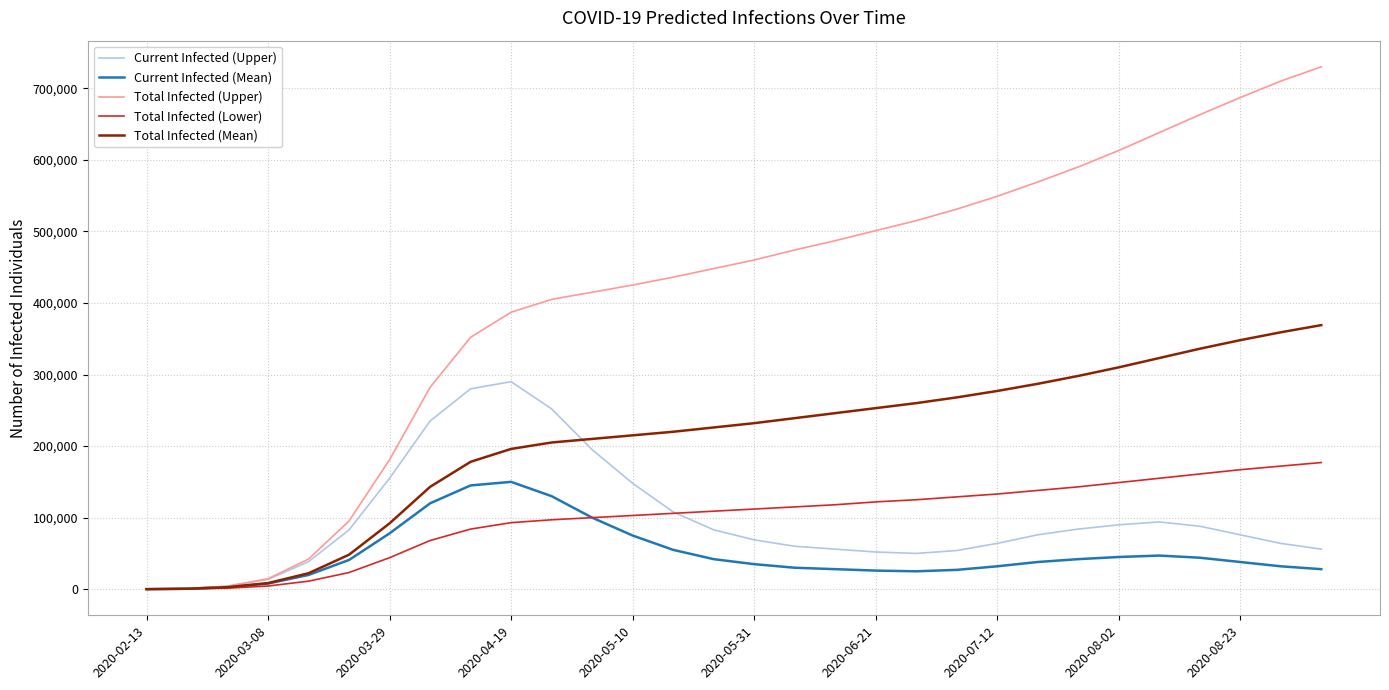

What is the highest value of the Total Infected (Upper) series?

730000